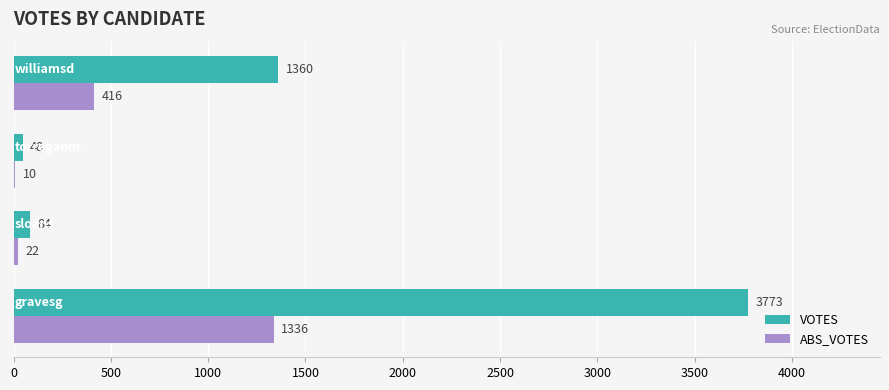

What is the highest value of the VOTES series?

3773